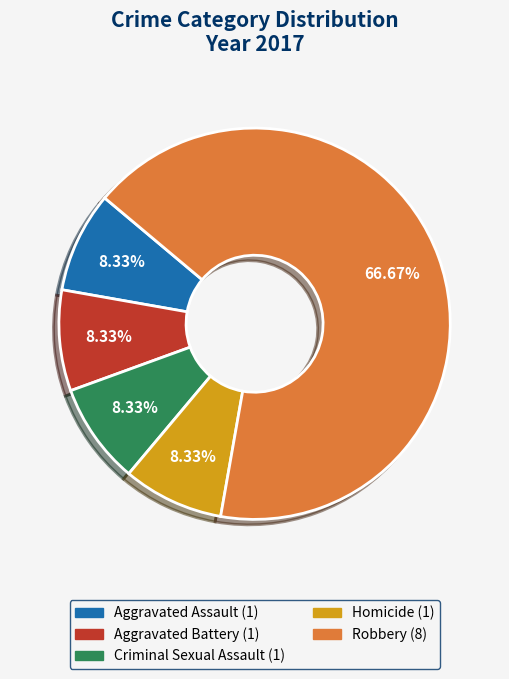

Does Robbery represent more than half of the total?

Yes